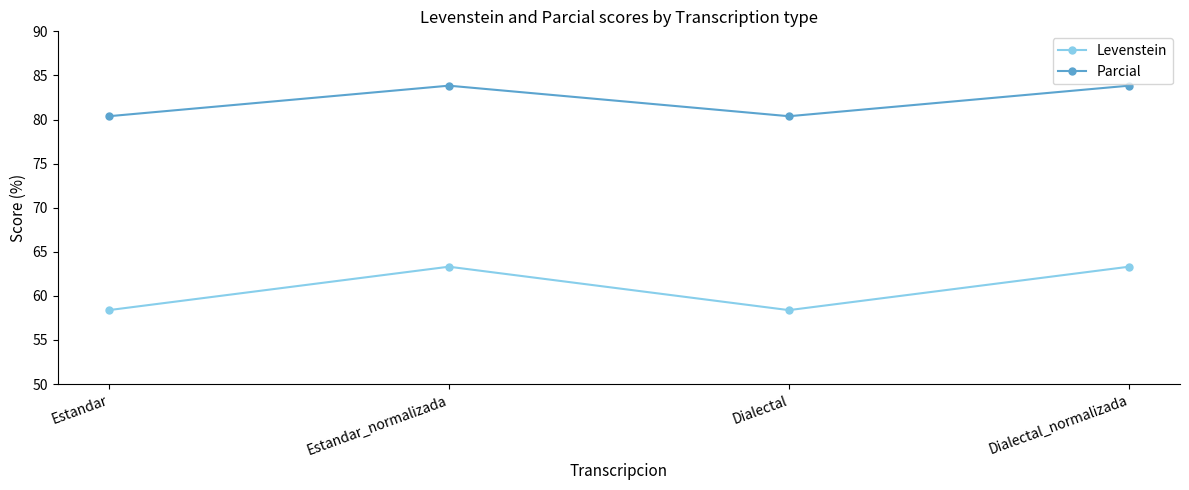

Which series has the largest total across all categories?

Parcial